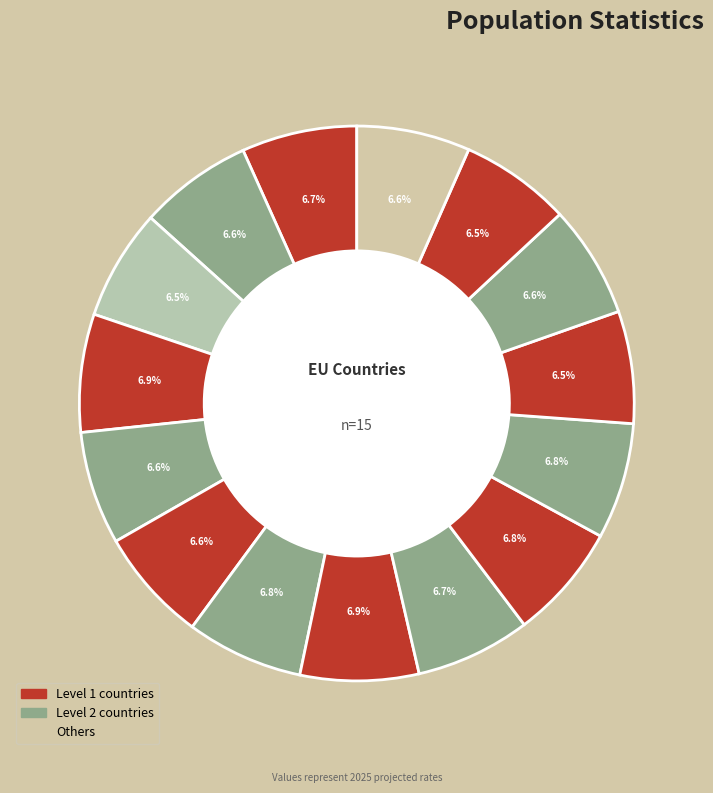

To the nearest percent, what is the average slice percentage?

7%